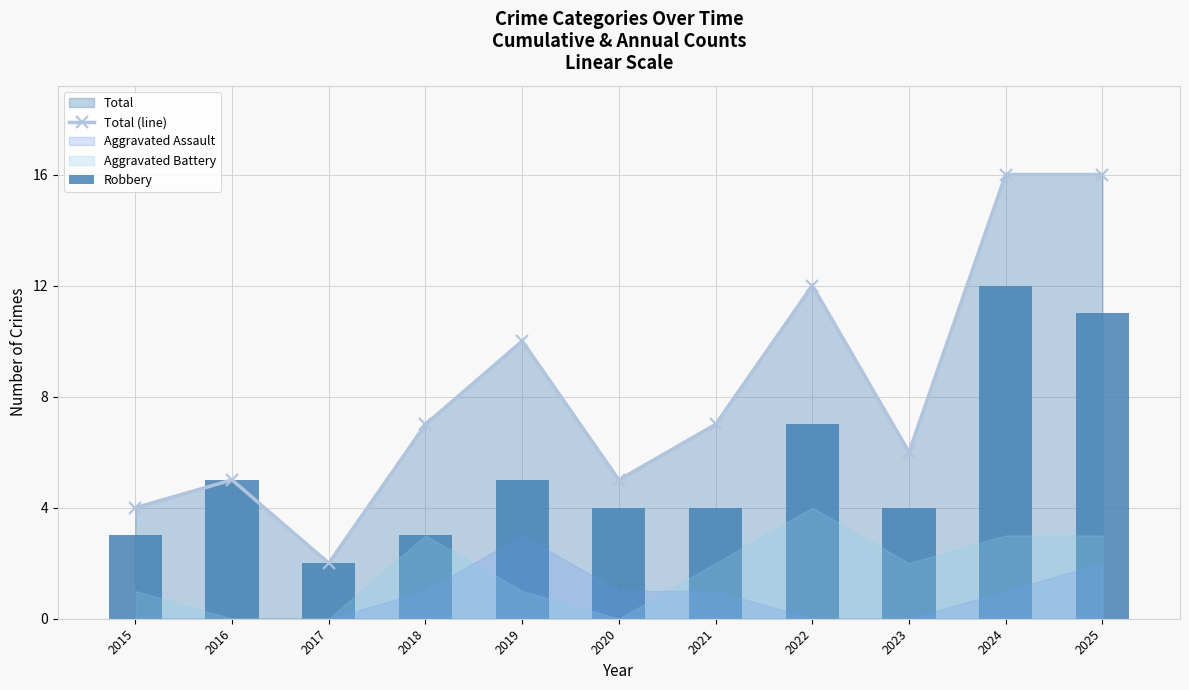

What is the sum of the Robbery values at 2020 and 2023?

8